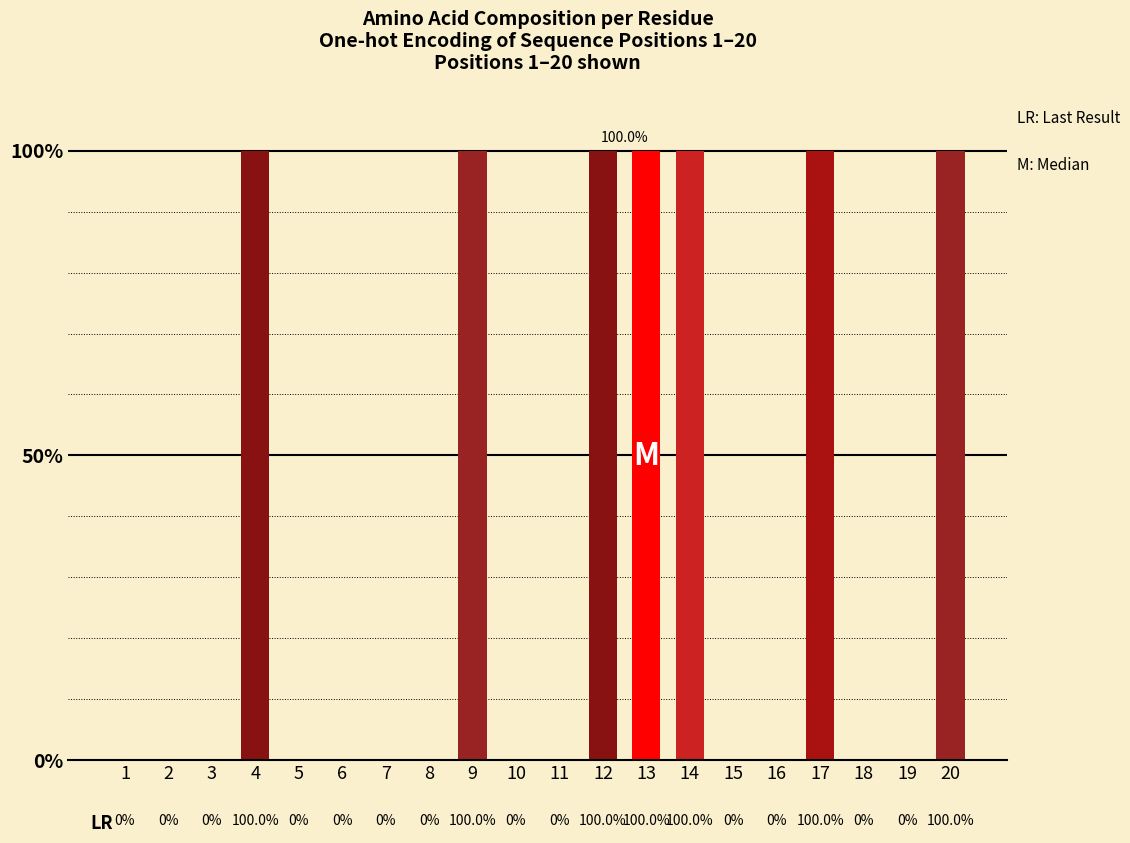

Are the bars horizontal?

No